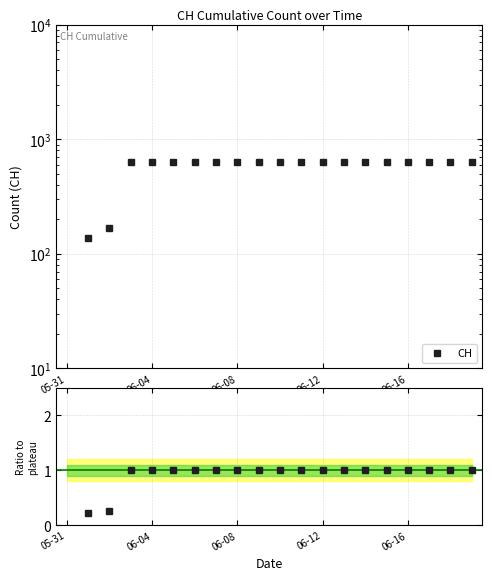

How many lines are shown in the chart?

1